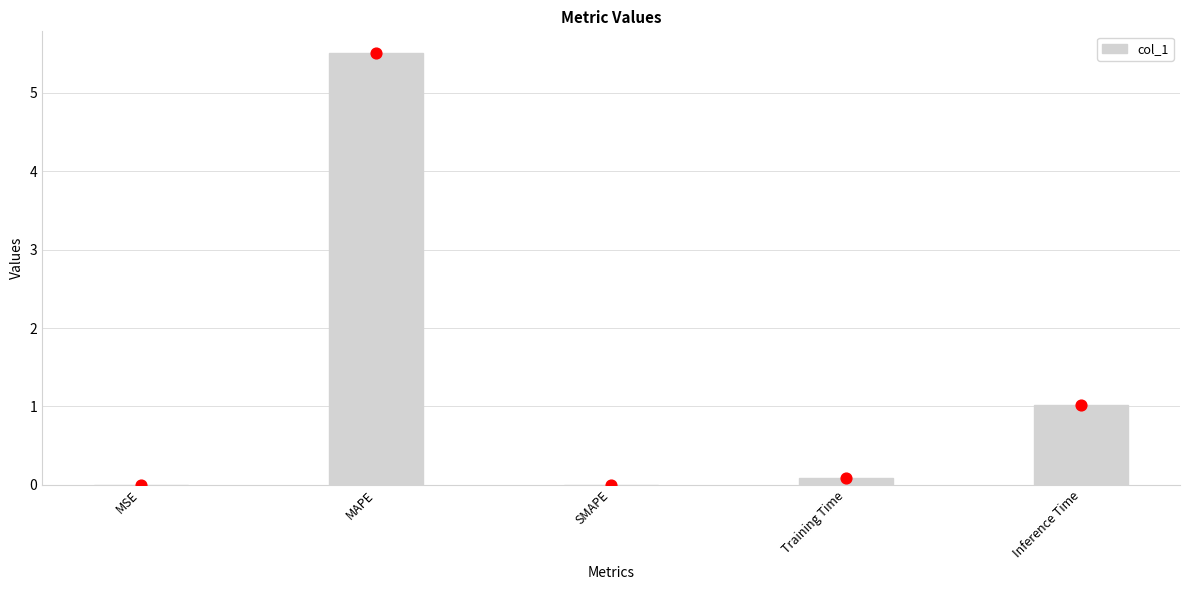

Which has a higher value, SMAPE or Inference Time?

Inference Time